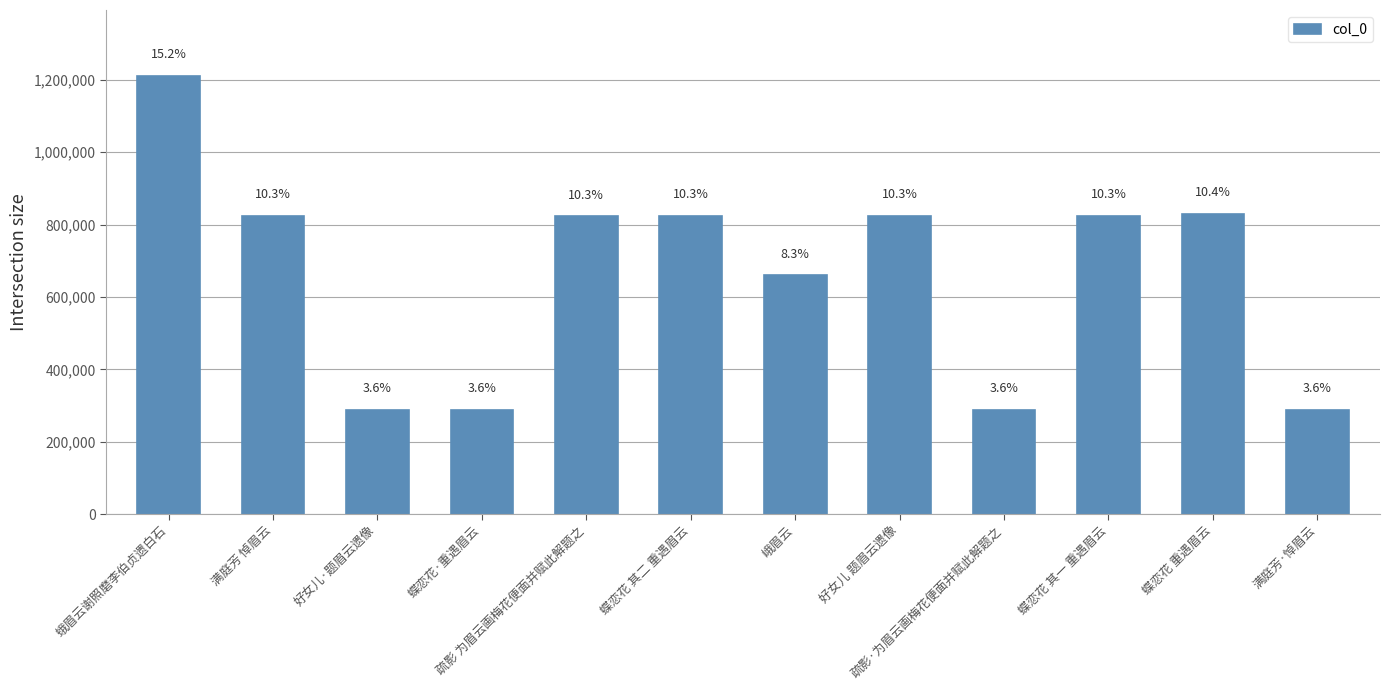

How many bars are there in total?

12